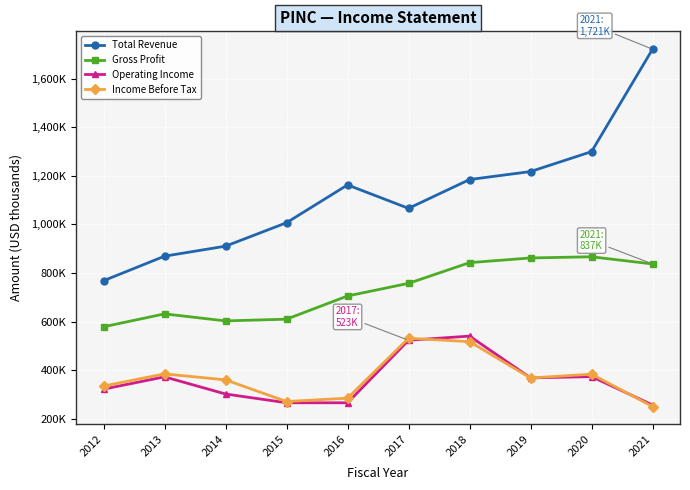

True or false: Total Revenue and Operating Income cross at least once.

False